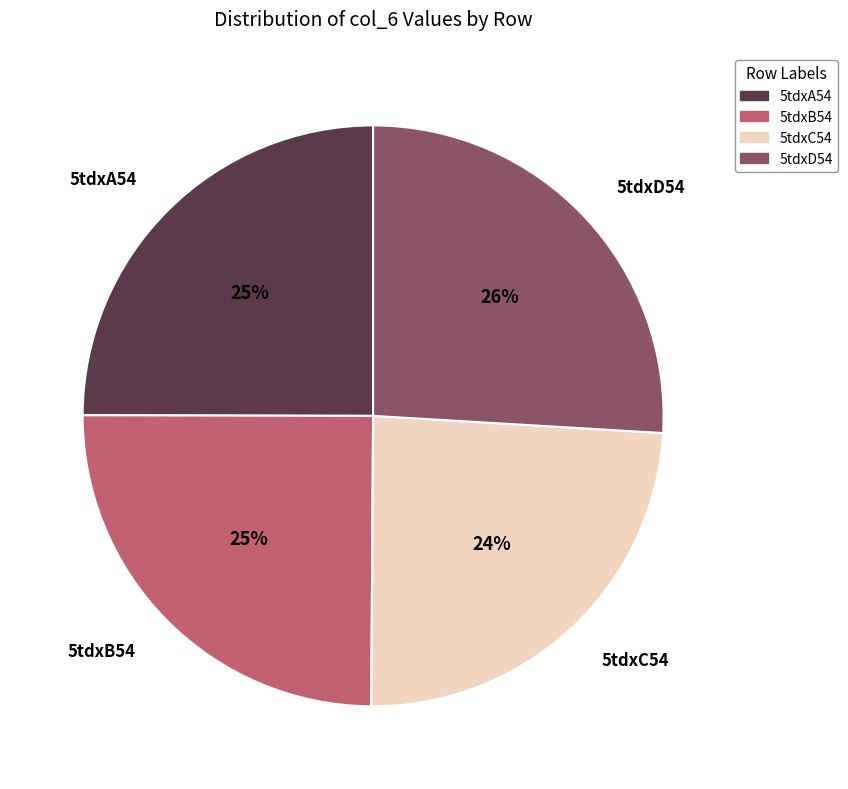

Count the number of slices in the pie.

4